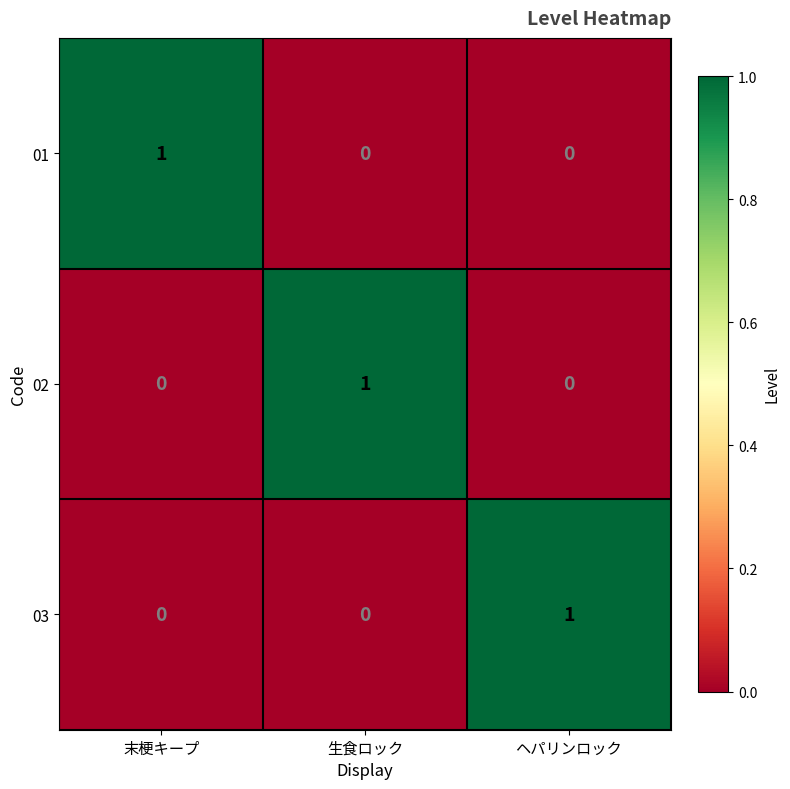

Count the 03 values in the range 0 to 1.

3